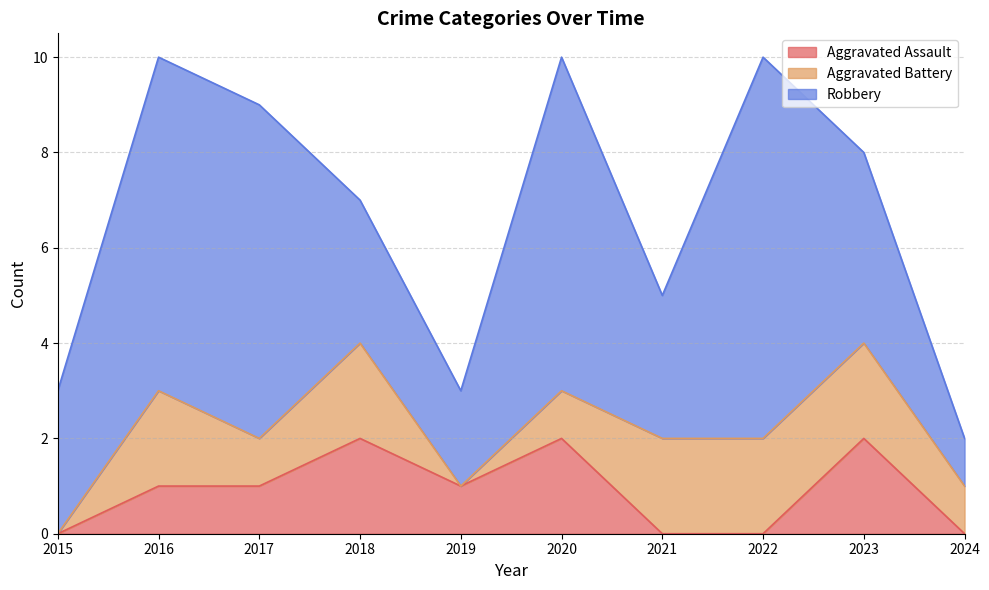

Rank the series by their maximum value, from highest to lowest.

Robbery, Aggravated Assault, Aggravated Battery